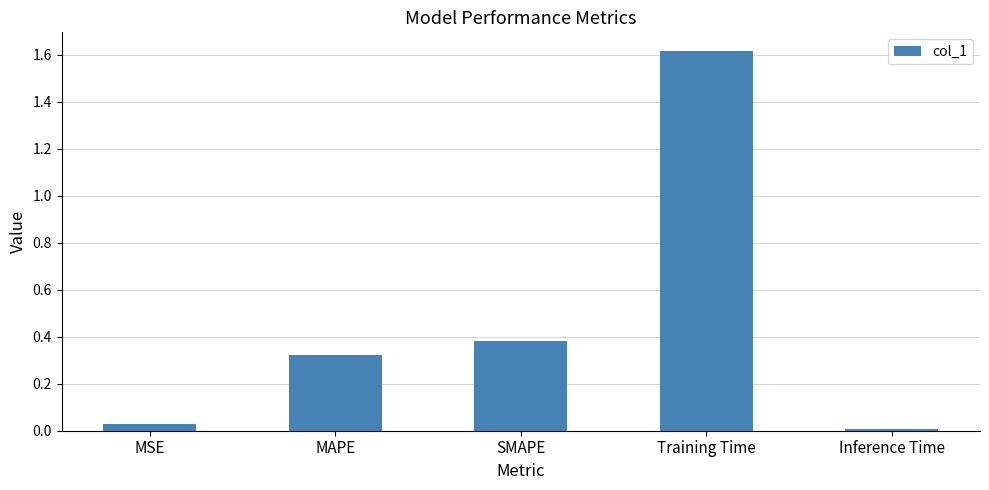

What is the sum of all values?

2.4